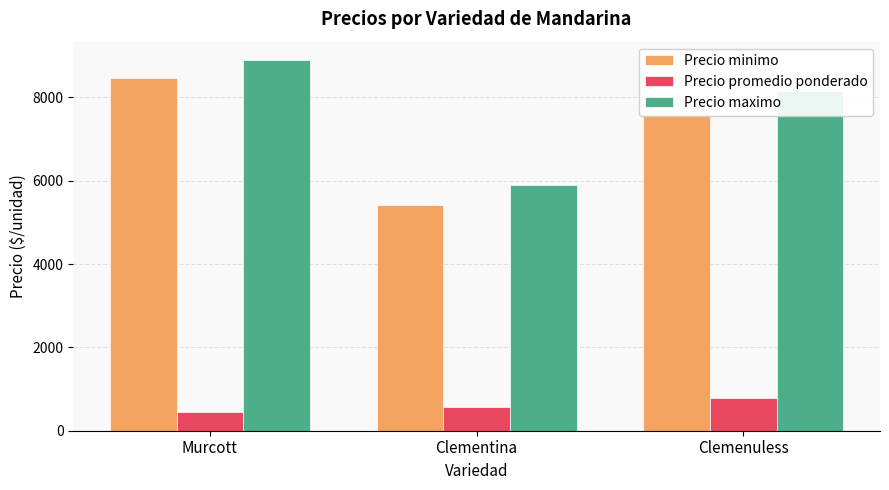

Where does the Precio minimo series first go above 7600?

Murcott